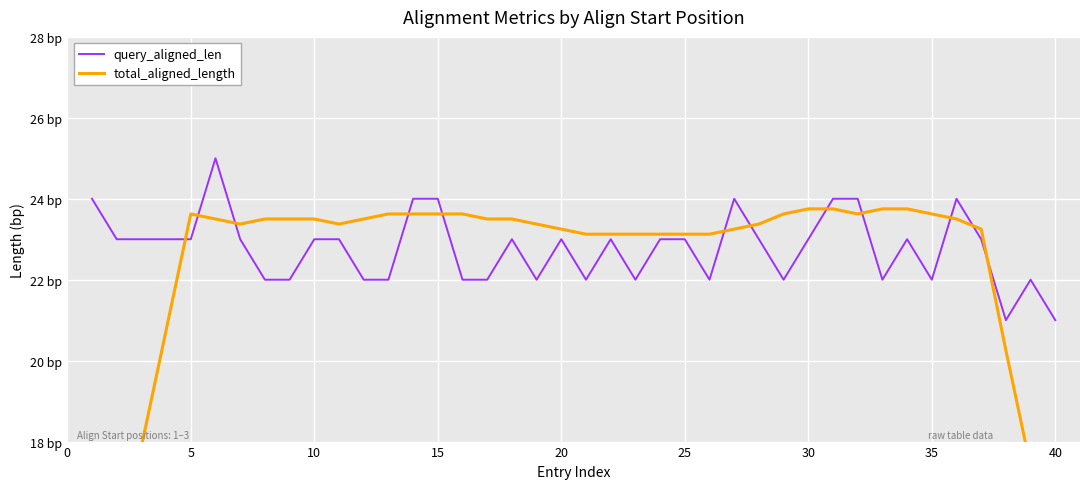

What is the sum of all query_aligned_len values?

911.0